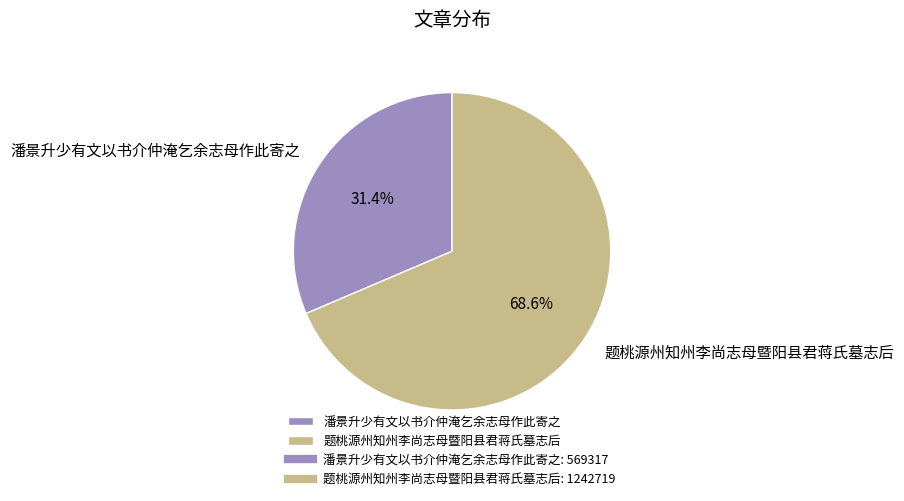

Approximately how many times larger is the value at 潘景升少有文以书介仲淹乞余志母作此寄之 compared to 题桃源州知州李尚志母暨阳县君蒋氏墓志后?

0.5